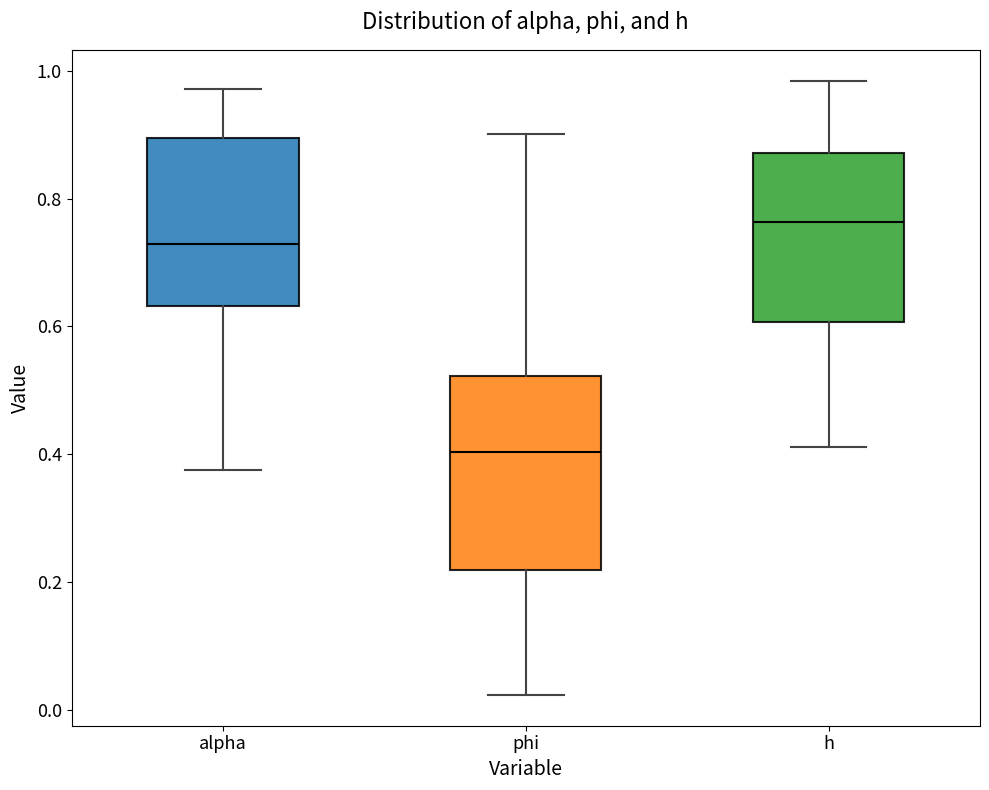

Which box is the tallest, from its lower edge to its upper edge?

phi